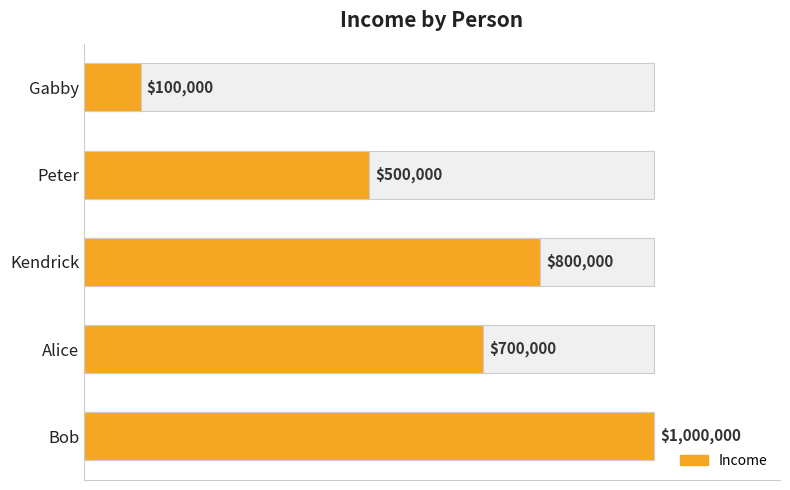

Rank the categories by value from lowest to highest.

Gabby, Peter, Alice, Kendrick, Bob